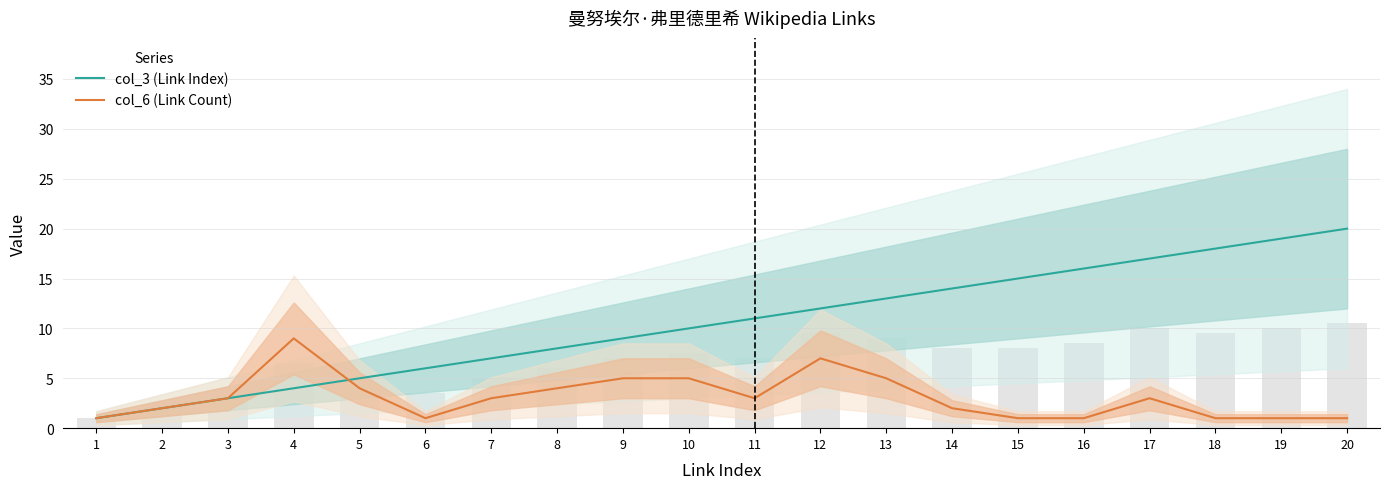

What is the sum of all col_3 (Link Index) values?

210